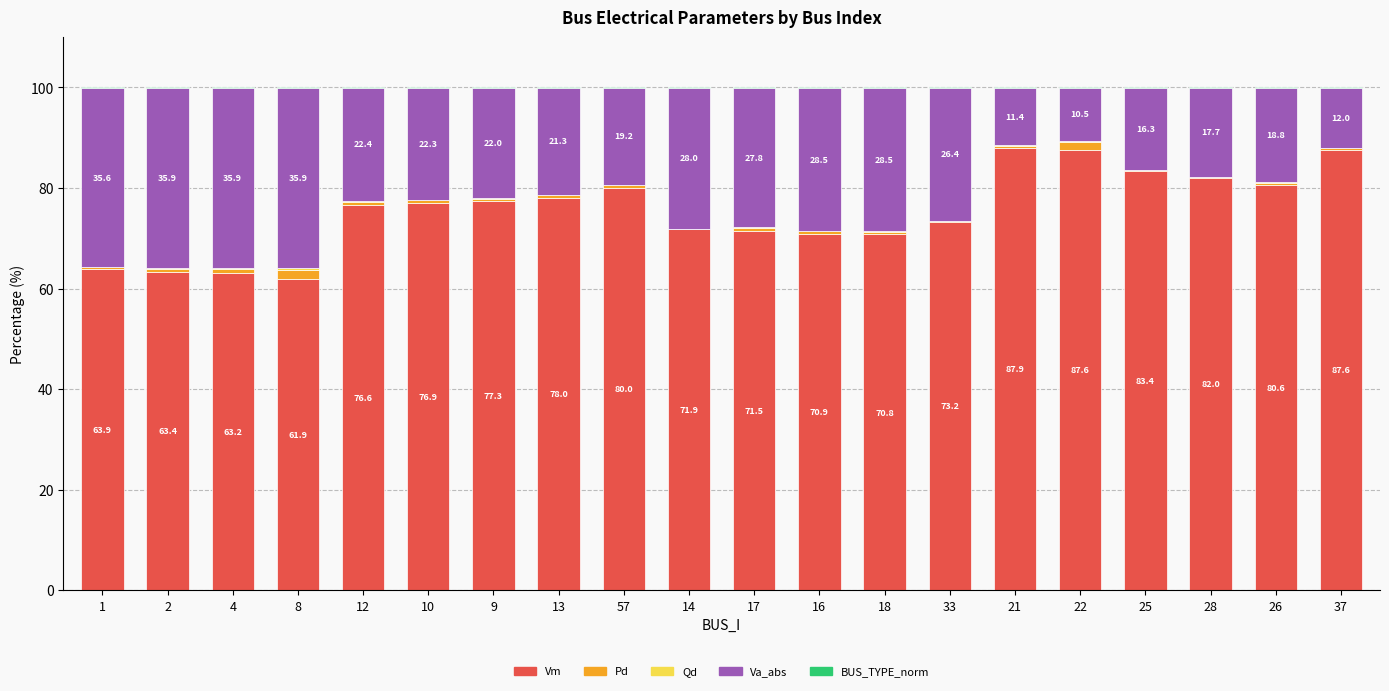

The Va_abs series shows 22.0 at 9. True or false?

True